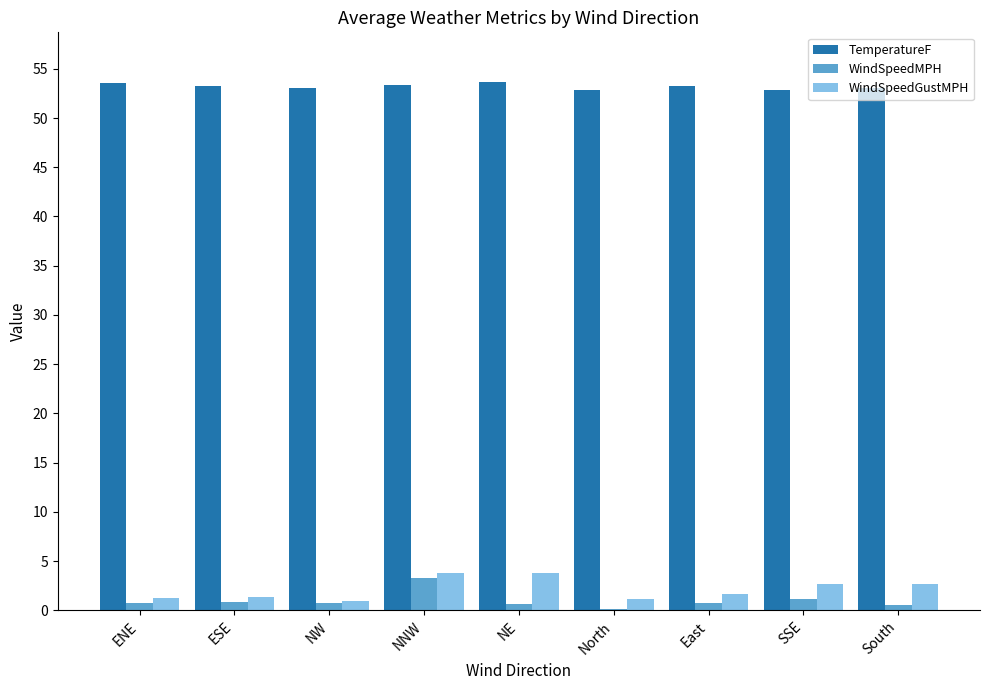

What are all the series names shown in the legend?

TemperatureF, WindSpeedMPH, WindSpeedGustMPH